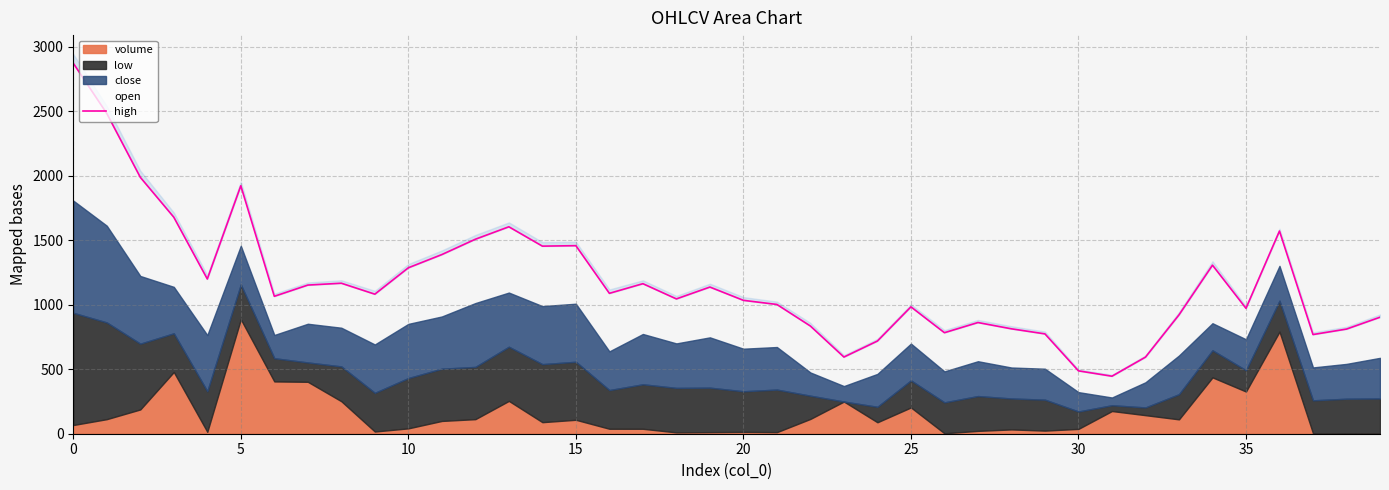

How many lines are shown in the chart?

1